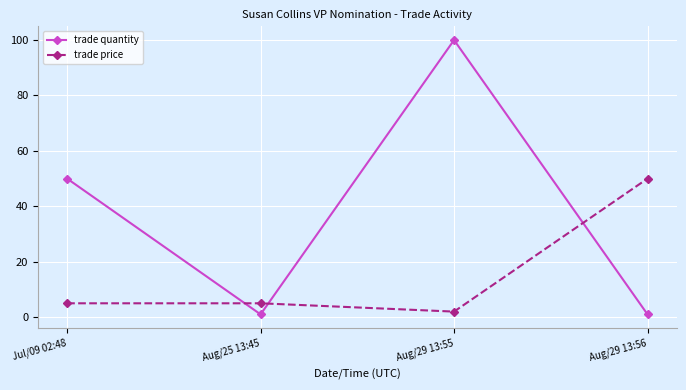

At which category does the chart reach its peak across all series?

Aug/29 13:55